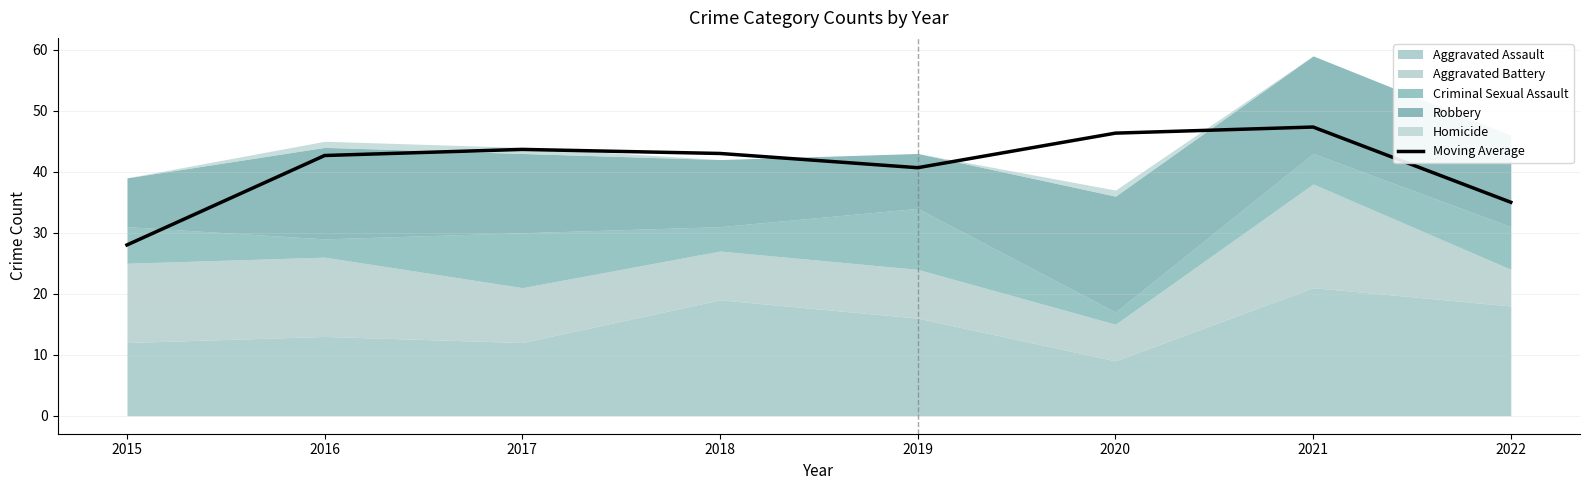

List the labels in order of value, smallest first.

2015, 2022, 2019, 2016, 2018, 2017, 2020, 2021